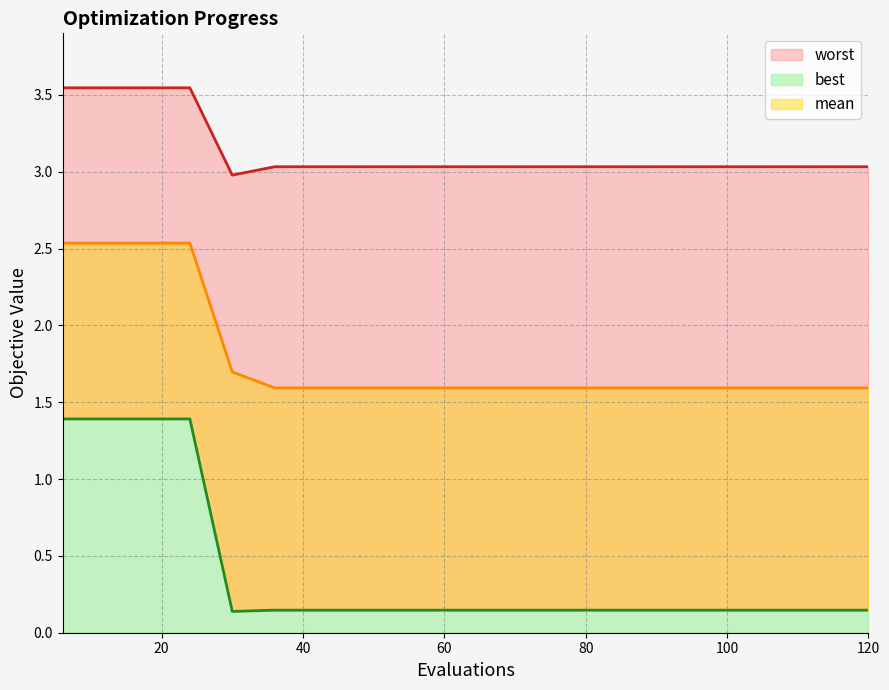

Which series has the largest range (max minus min)?

best